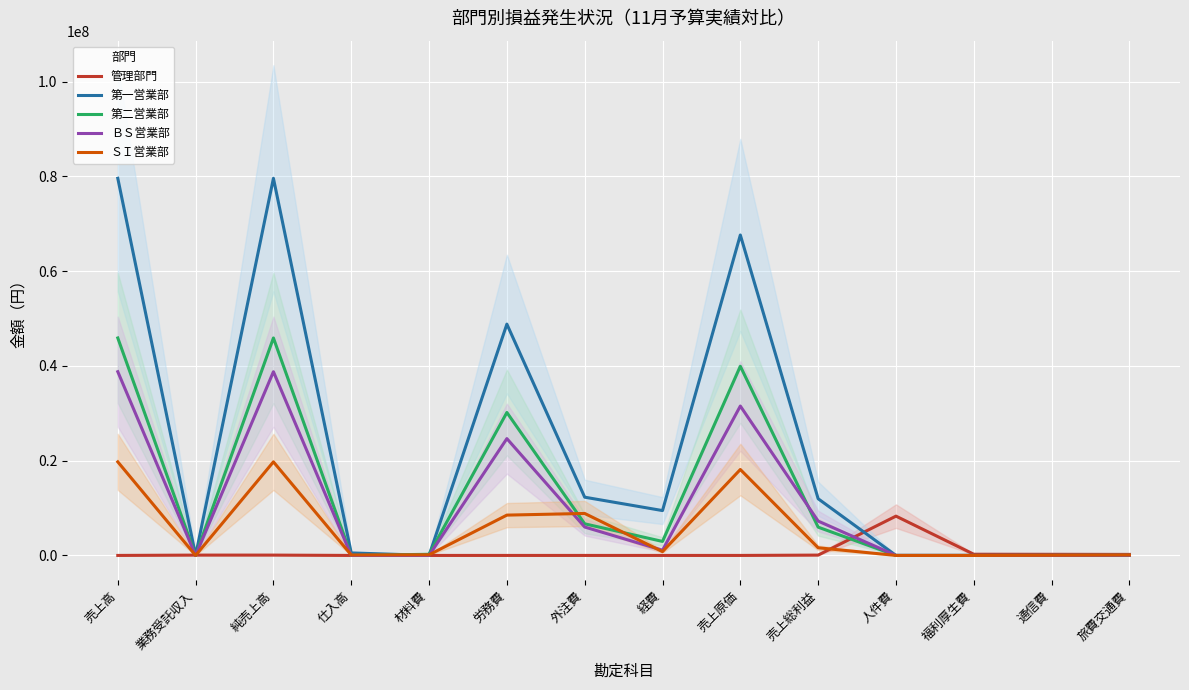

What position from the left is 業務受託収入?

2